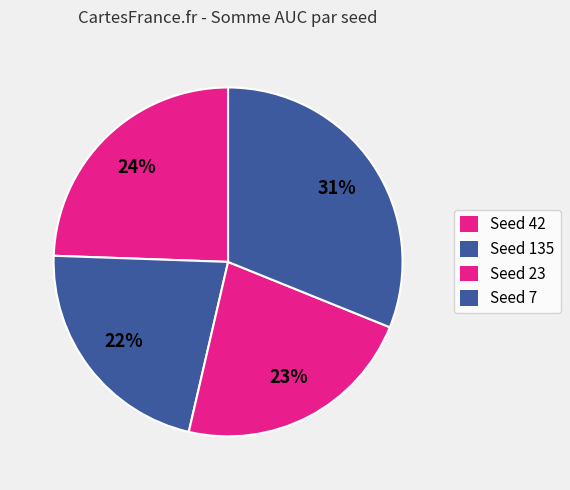

How many slices are in this pie chart?

4